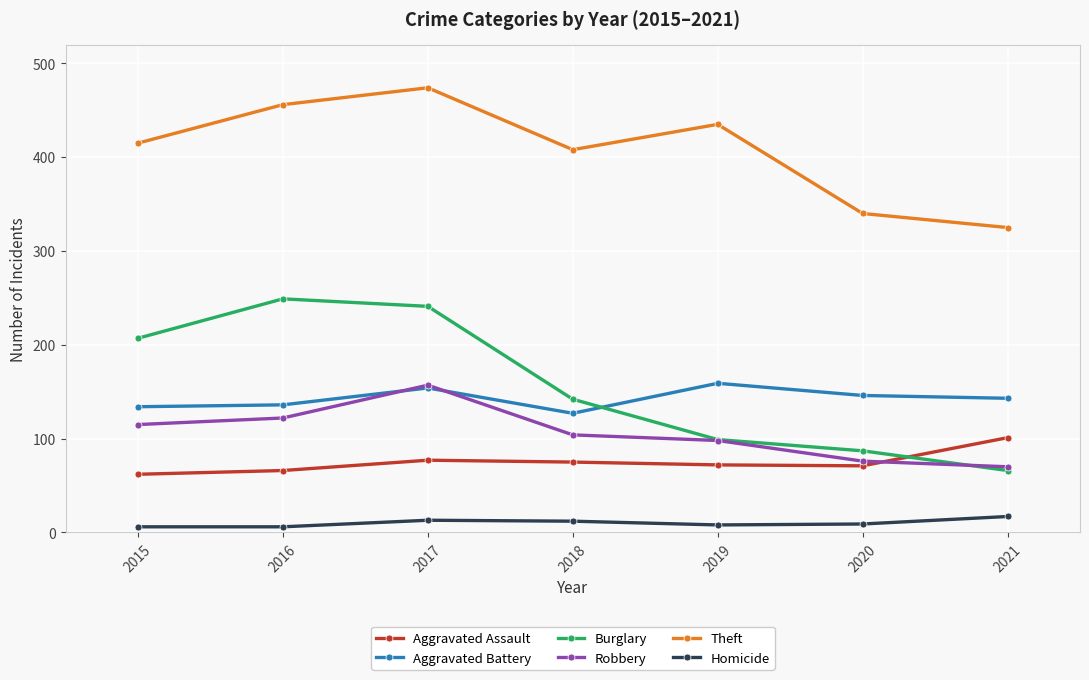

Is the value of Homicide at 2015 greater than the value of Theft at 2016?

No